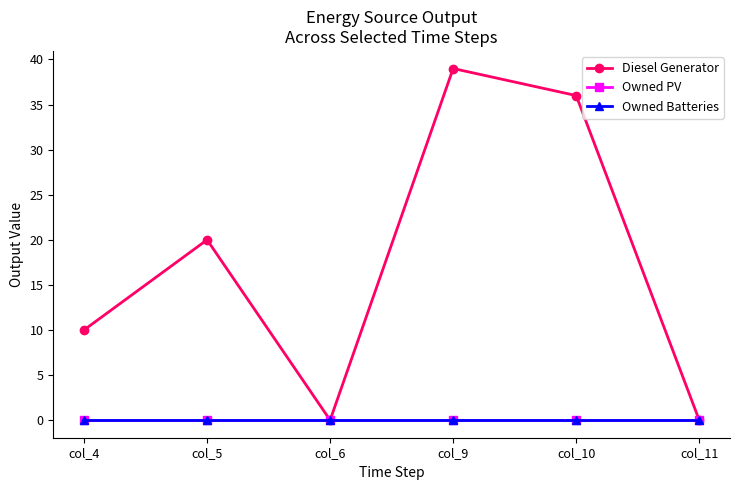

List the labels in order of Diesel Generator value, largest first.

col_9, col_10, col_5, col_4, col_6, col_11